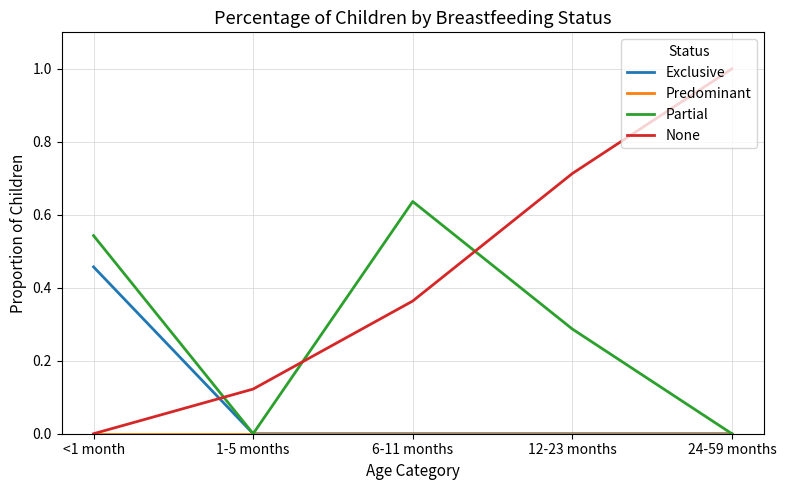

What position from the right is 12-23 months?

2